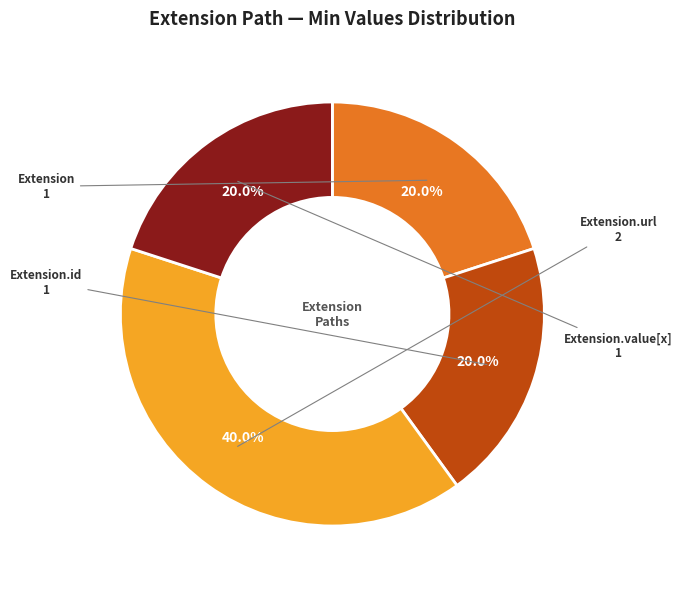

Is there any slice that represents more than half of the pie?

No